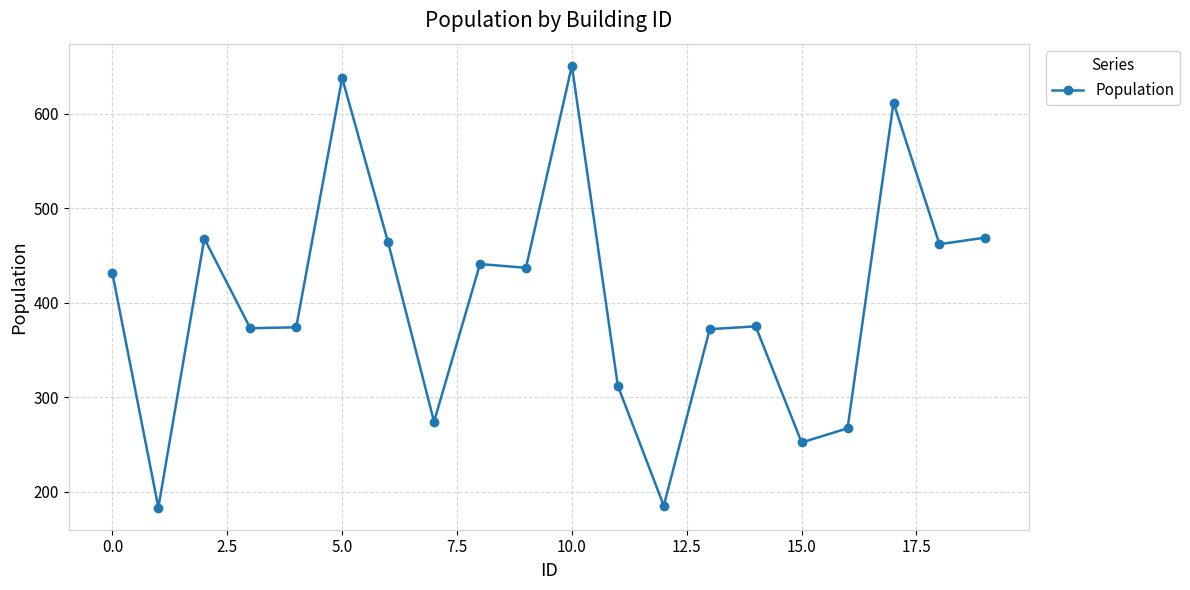

What is the difference between the maximum and minimum values?

468